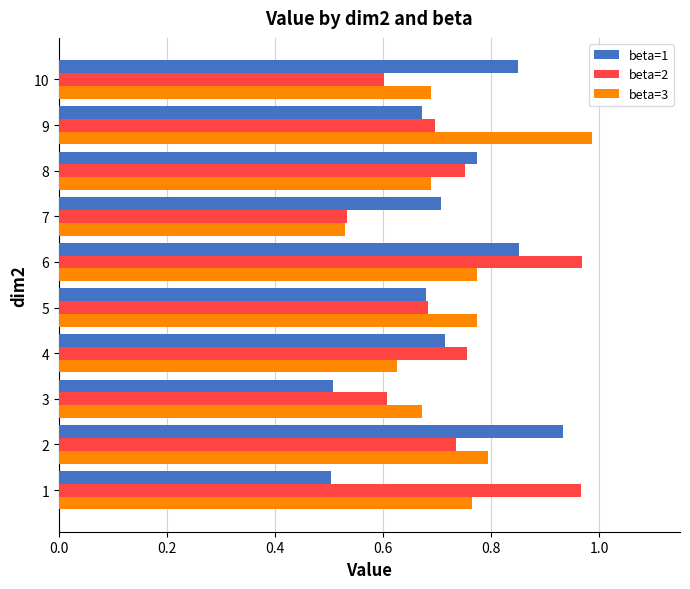

At which label does beta=3 reach its peak?

9